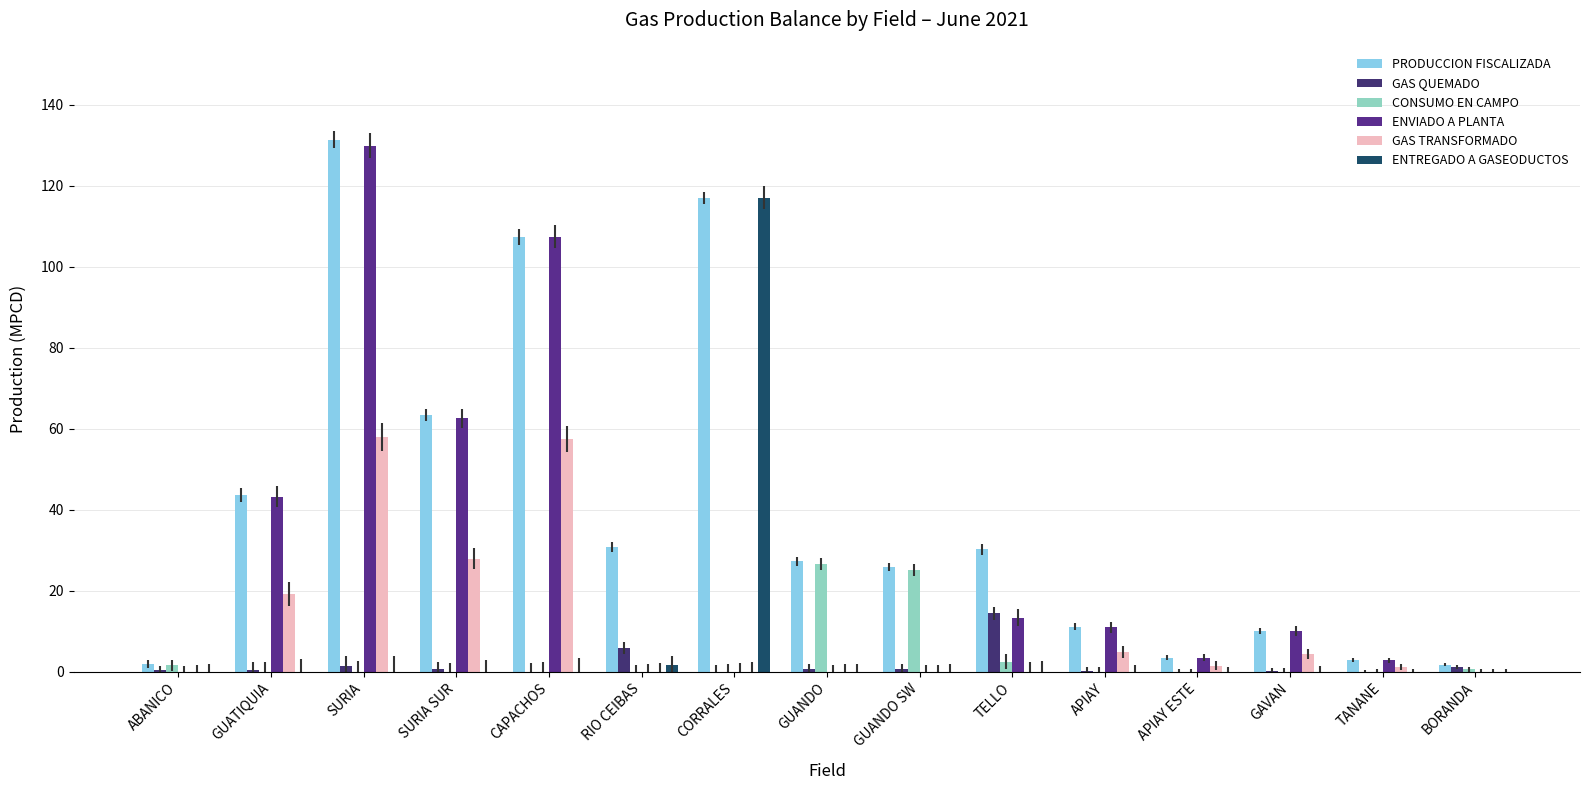

Is the value of ENTREGADO A GASEODUCTOS at CORRALES greater than the value of PRODUCCION FISCALIZADA at TANANE?

Yes